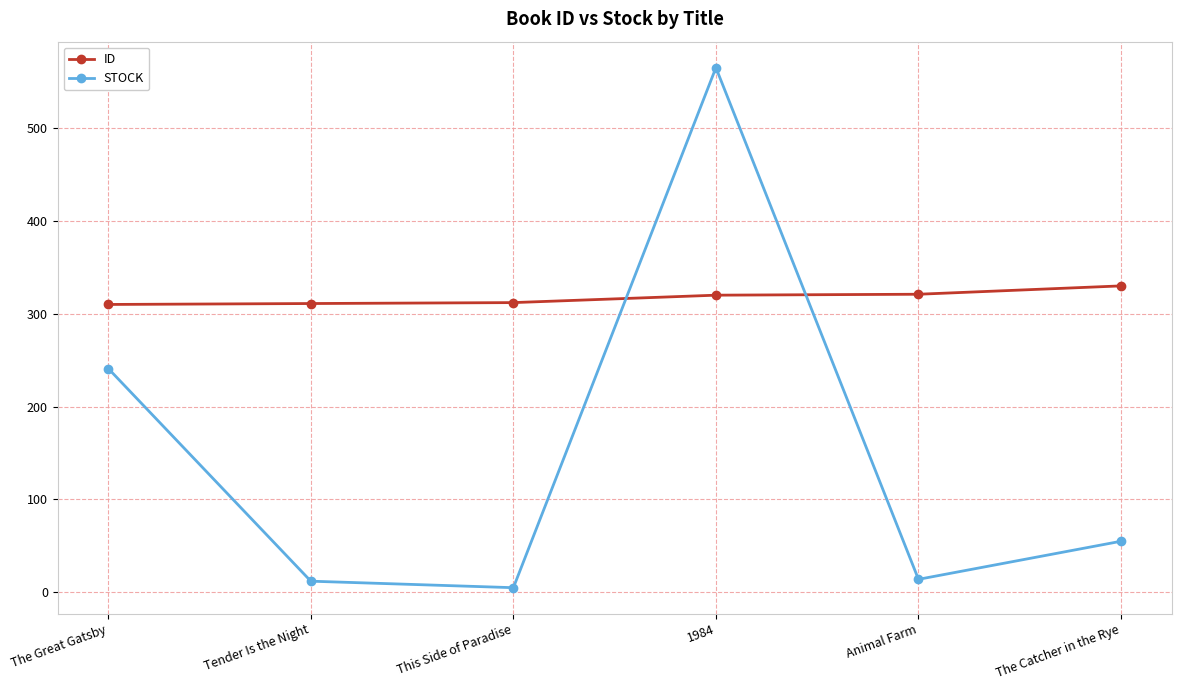

What is the value of the STOCK point at the 3rd from the left?

5